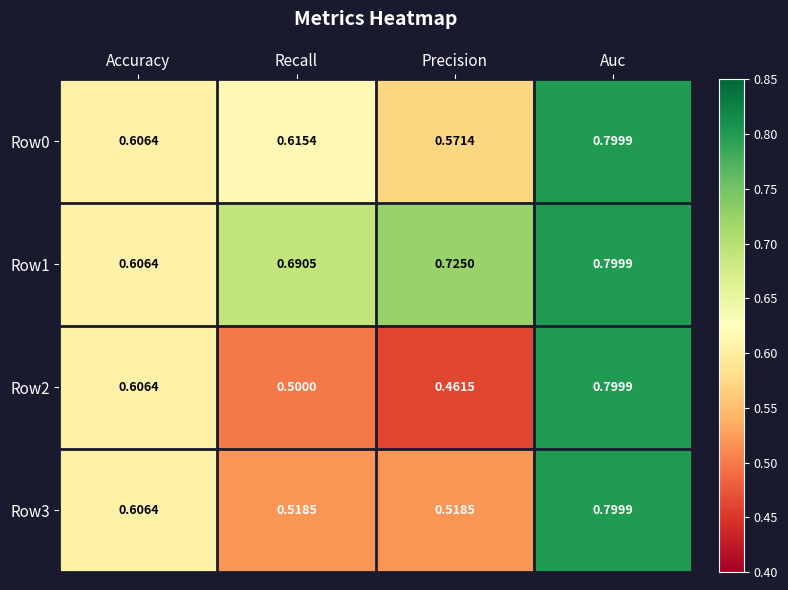

At which category is the sum across all series the highest?

Auc